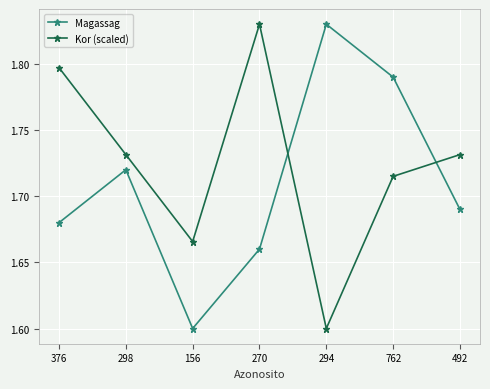

What is the sum of the Kor (scaled) values at 270 and 492?

3.6